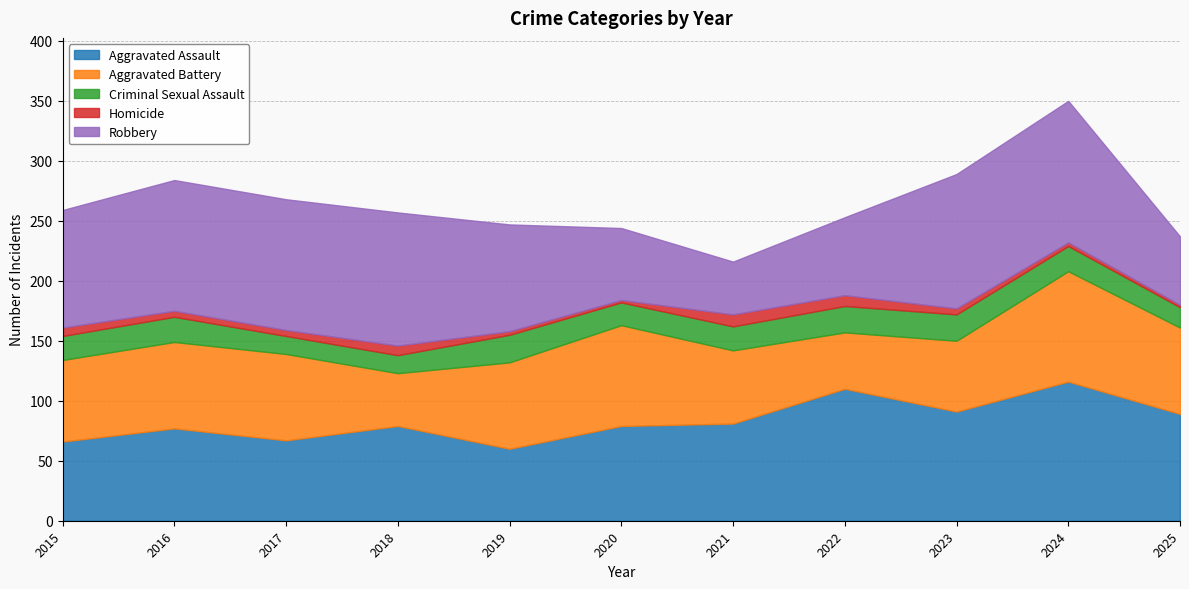

True or false: Robbery has a value of 109 at 2017.

True